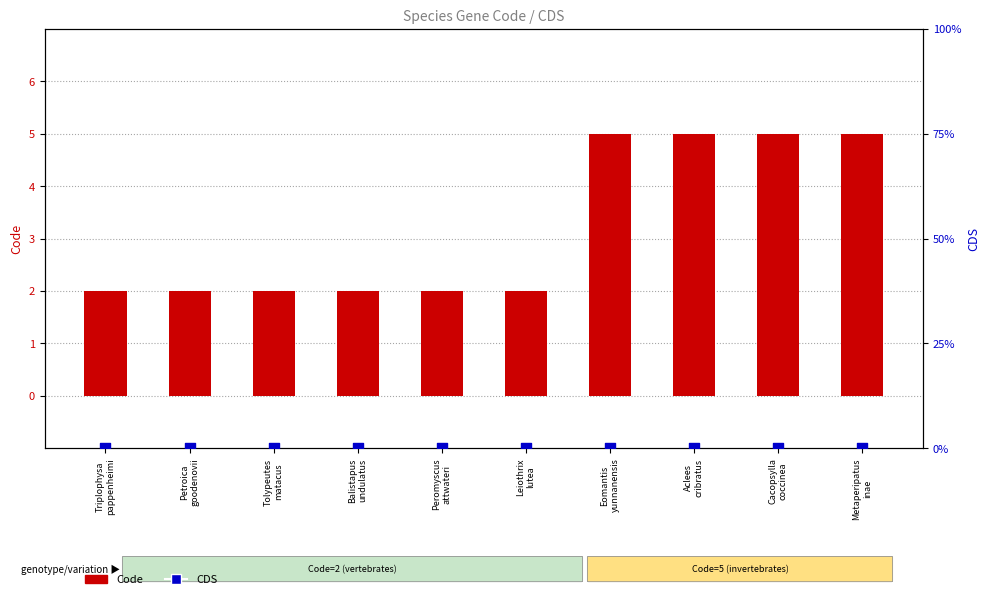

What are all the series names shown in the legend?

Code, CDS